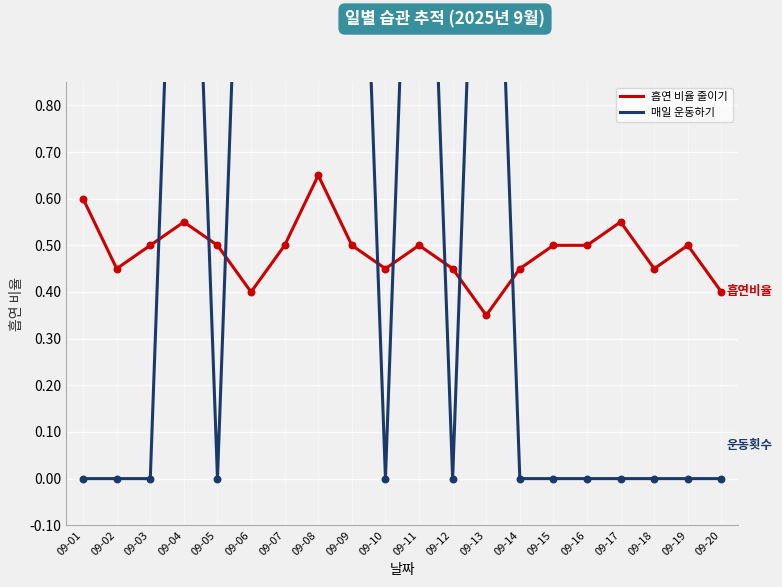

At which category is the sum across all series the highest?

09-04